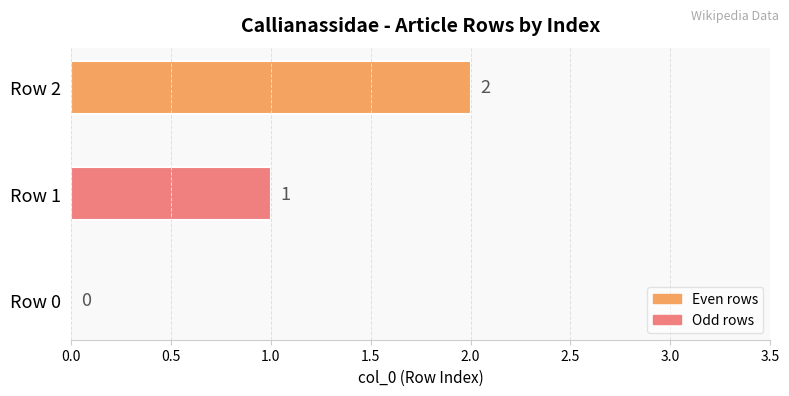

Does the chart contain stacked bars?

No